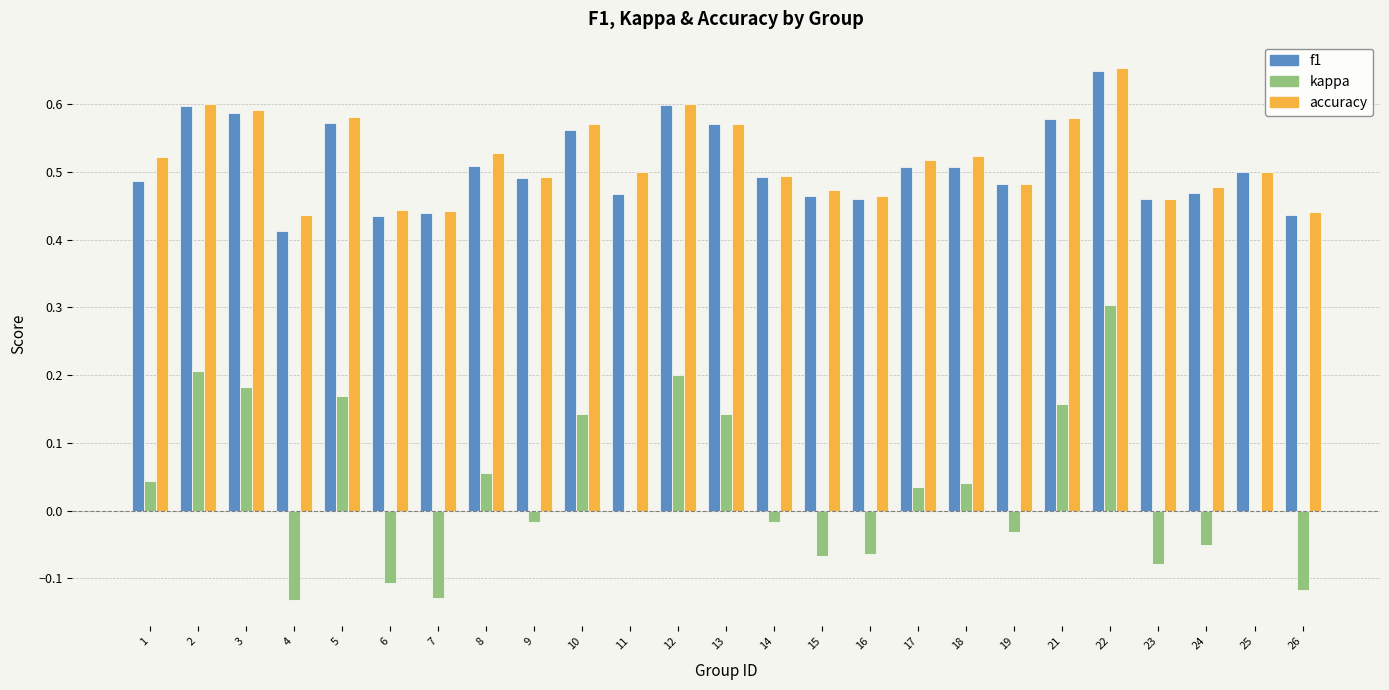

Is the value of kappa at 21 greater than the value of f1 at 11?

No